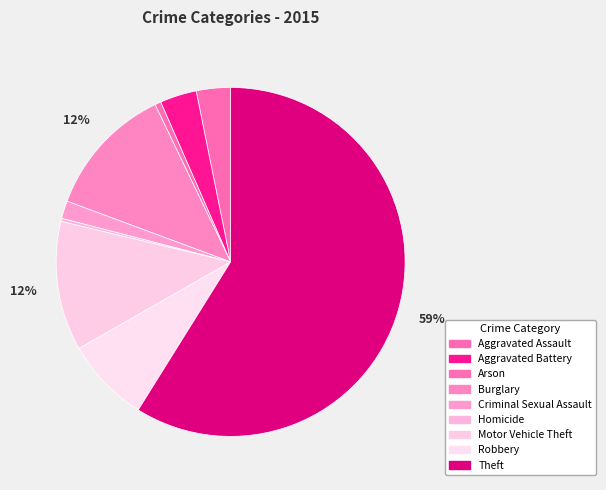

To the nearest percent, what is the difference between the largest and smallest slice percentages?

59%